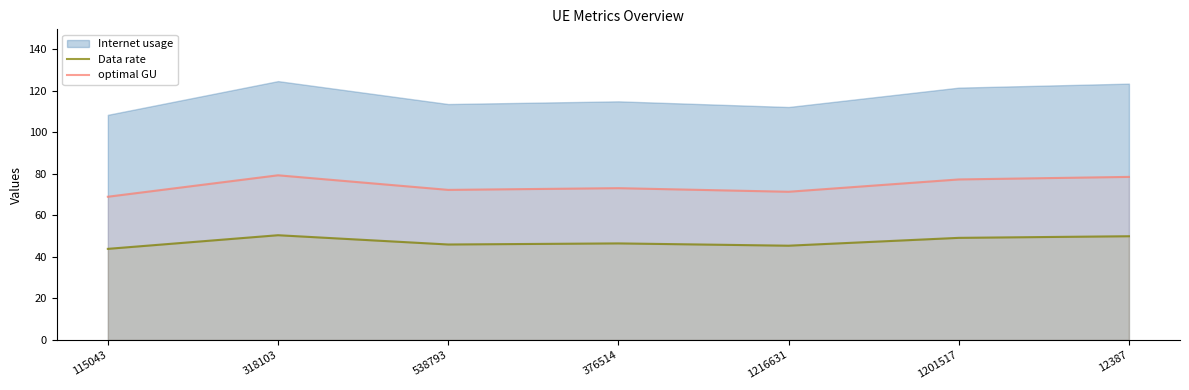

What is the average value of the Data rate series?

47.3